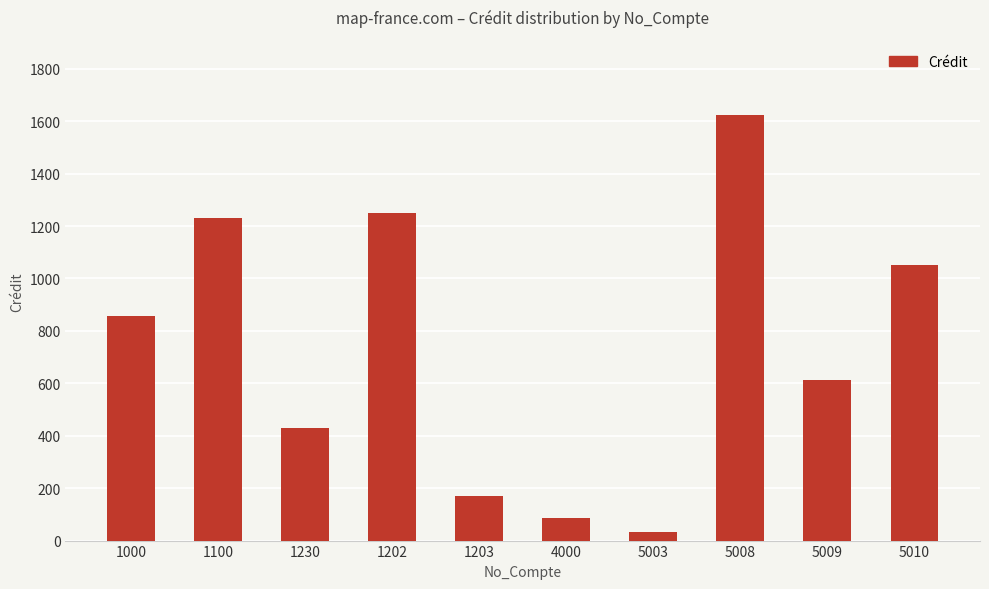

Are the bars grouped side by side (vs. stacked)?

No